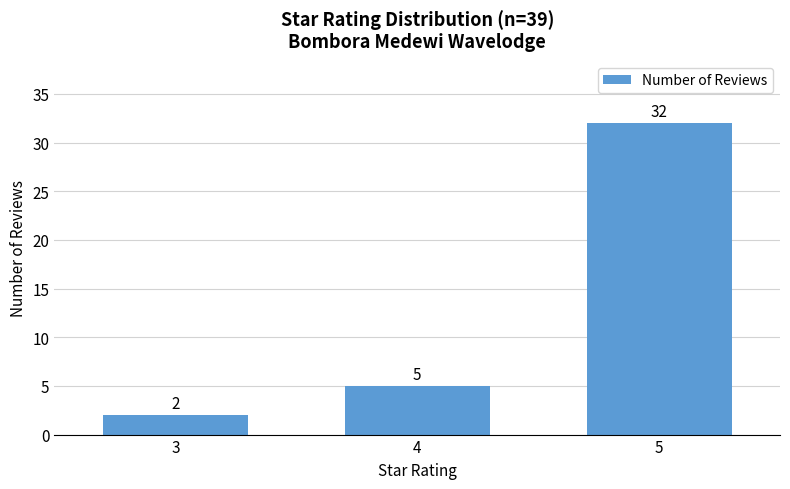

The chart shows a value of 2 at 3. True or false?

True